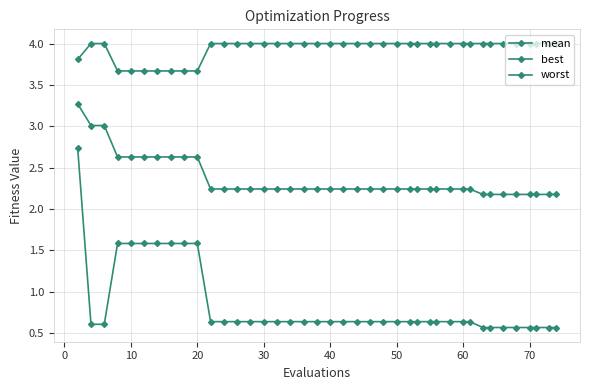

True or false: mean and worst cross at least once.

False